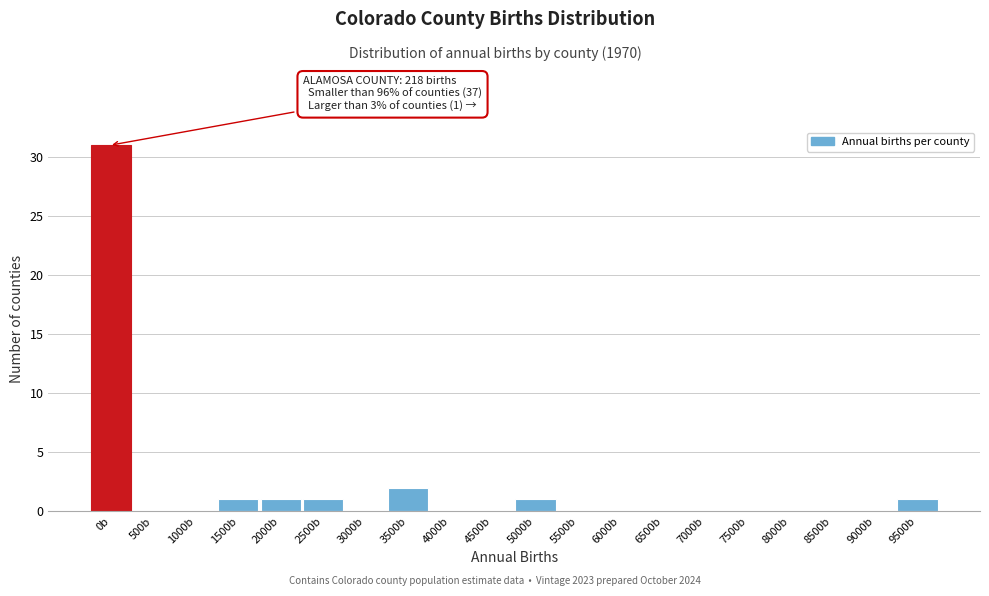

Reading left to right, list all the values displayed in this chart.

0b=31	500b=0	1000b=0	1500b=1	2000b=1	2500b=1	3000b=0	3500b=2	4000b=0	4500b=0	5000b=1	5500b=0	6000b=0	6500b=0	7000b=0	7500b=0	8000b=0	8500b=0	9000b=0	9500b=1